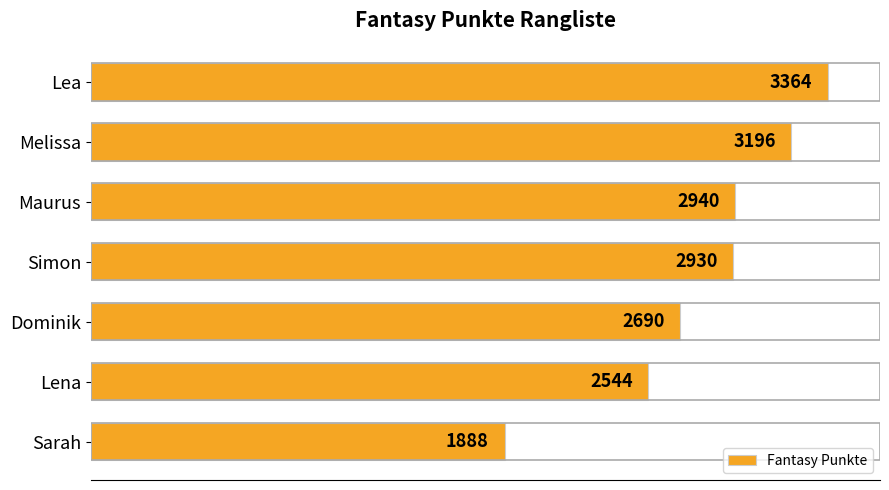

Which label corresponds to the smallest value in the chart?

Sarah